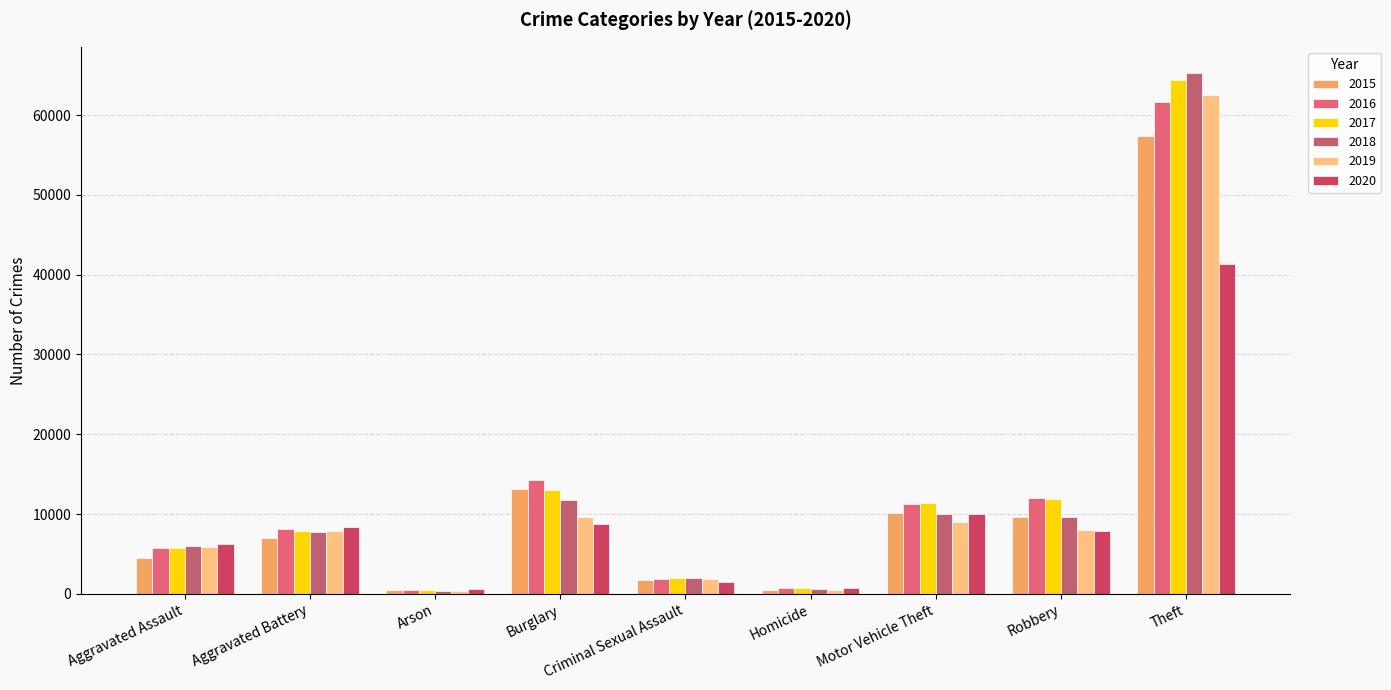

Rank the series by their maximum value, from highest to lowest.

2018, 2017, 2019, 2016, 2015, 2020